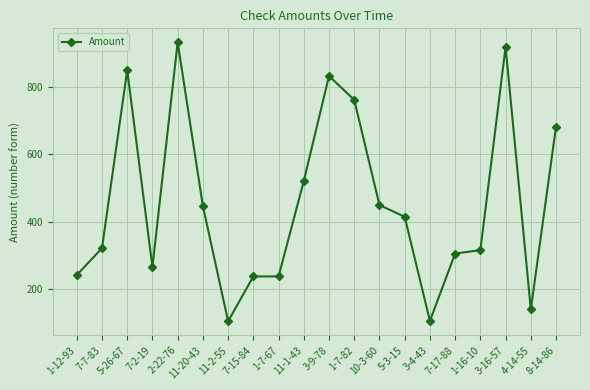

What is the value of the 6th point from the left?

446